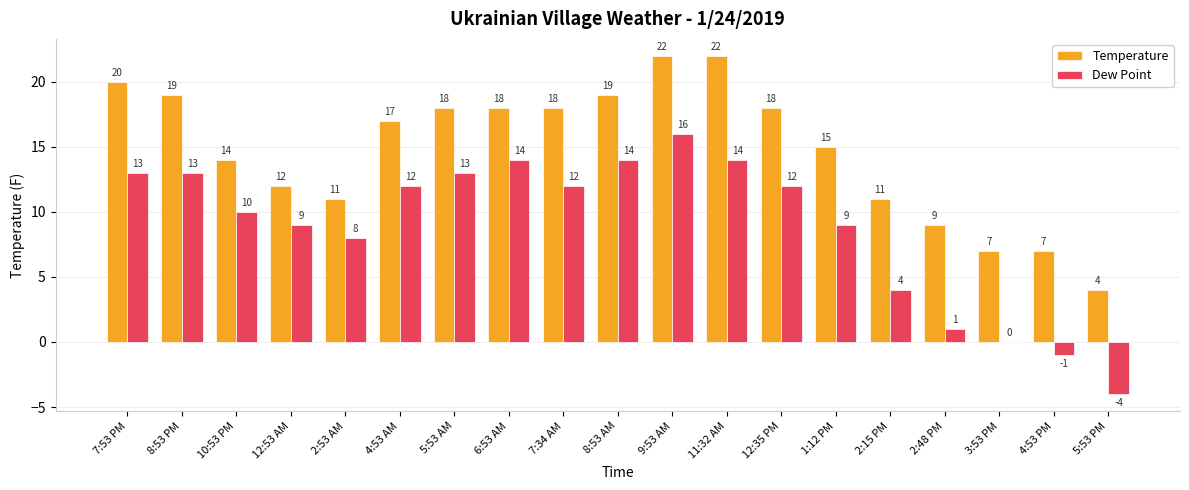

How many data points does each series have?

19